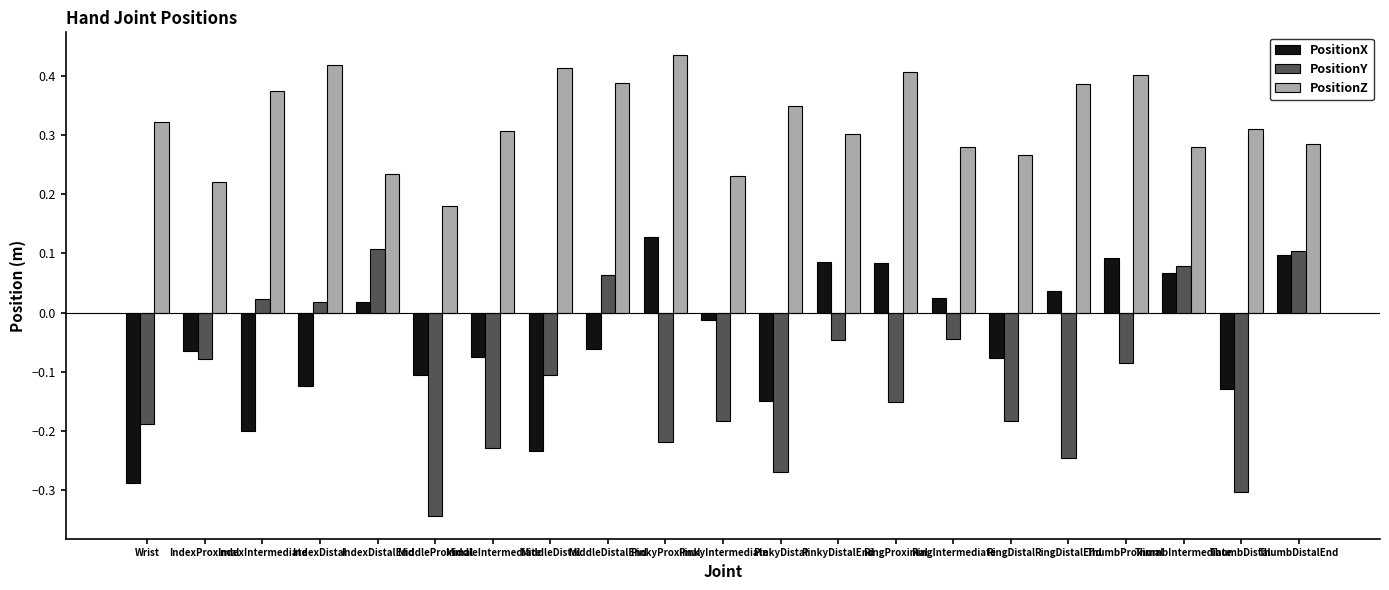

What is the sum of all PositionZ values?

6.8